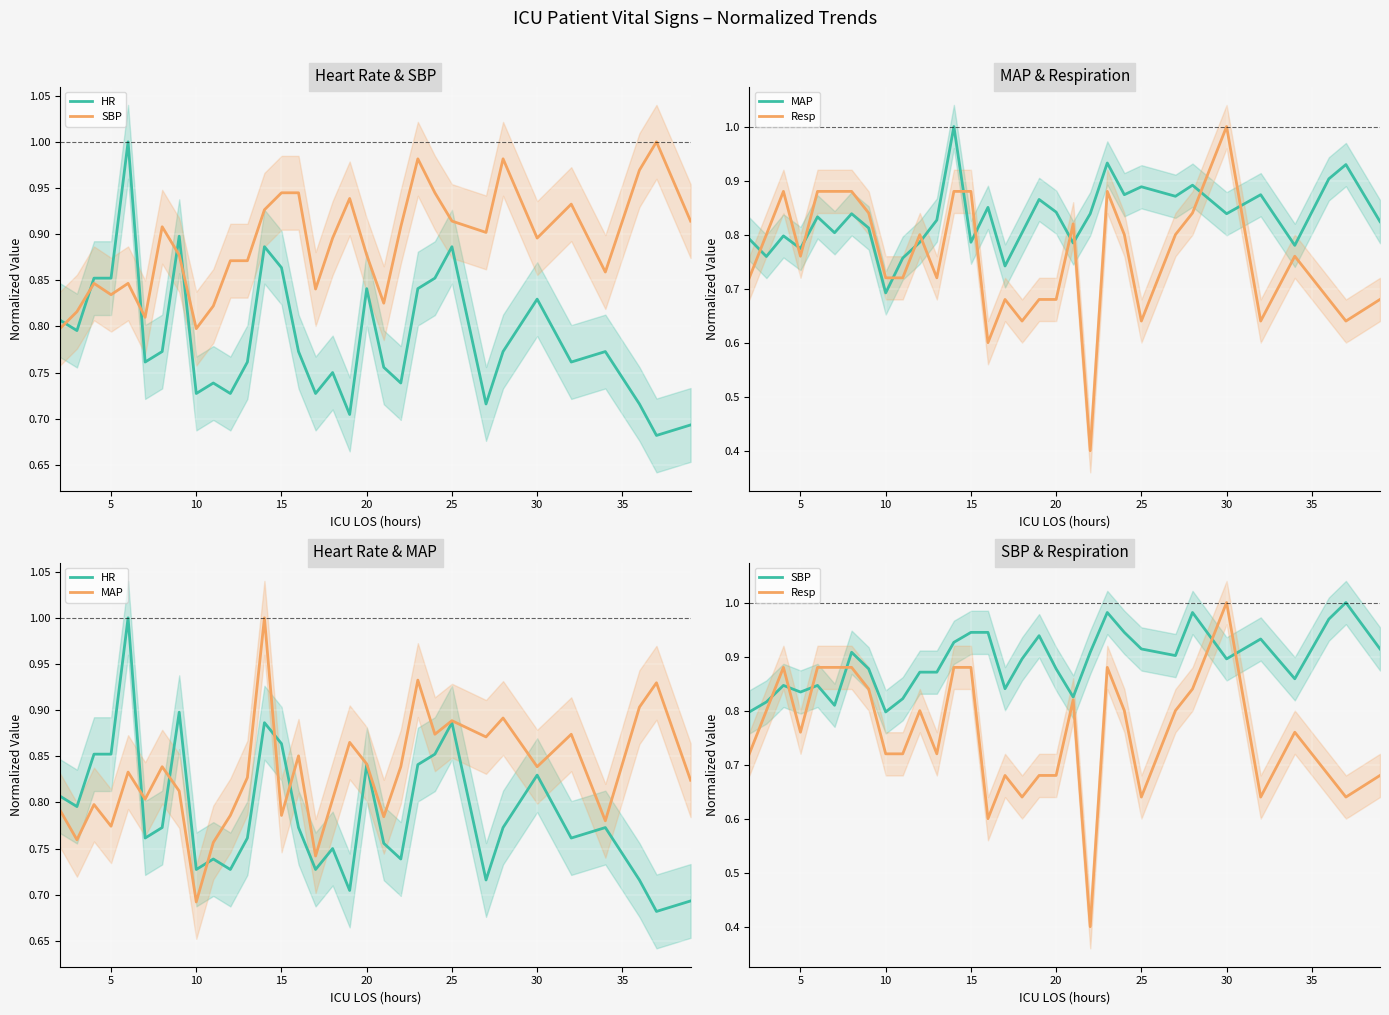

Rank the series by their average value, from highest to lowest.

SBP, MAP, HR, Resp